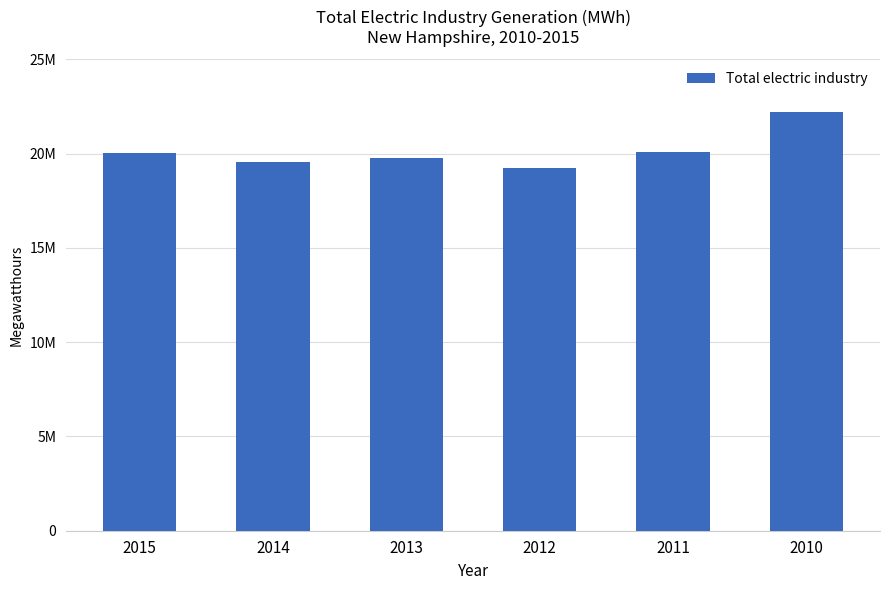

Reading left to right, transcribe all the data shown in this chart.

20015893	19538395	19778520	19264435	20065941	22195912